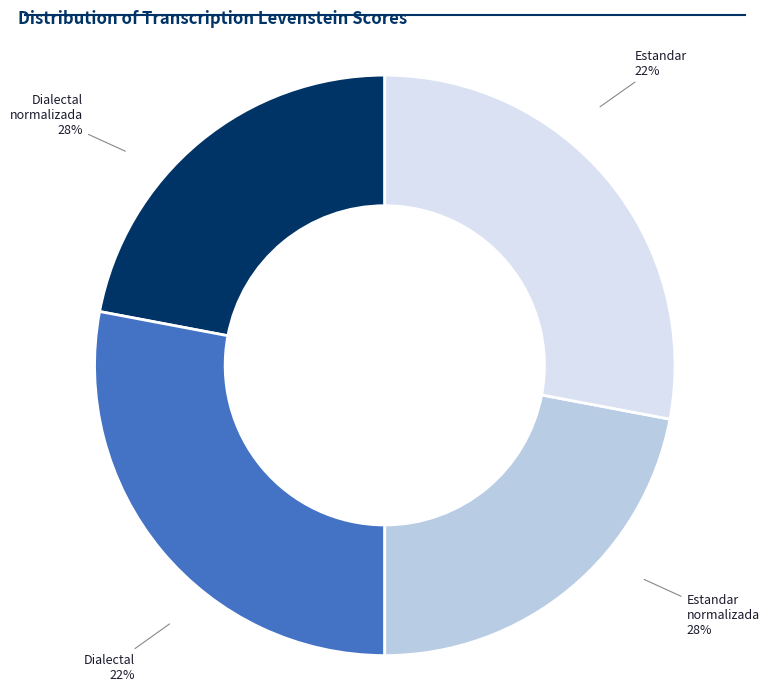

Between Estandar and Dialectal_normalizada, which is larger?

Dialectal_normalizada